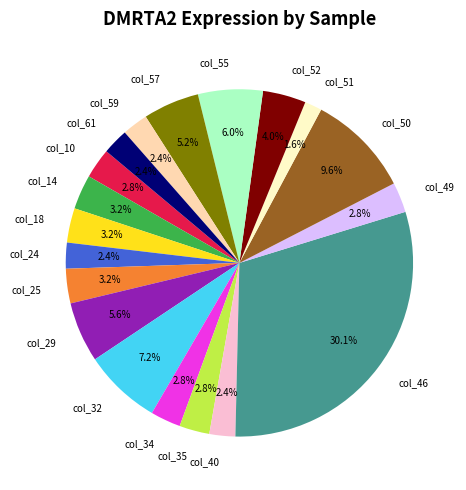

Is there any slice that represents more than half of the pie?

No